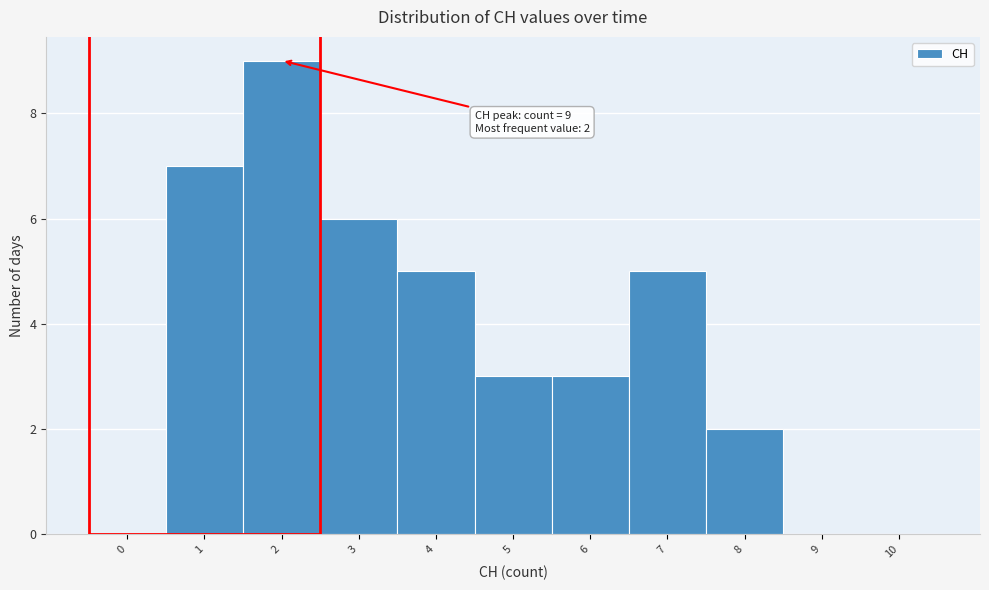

Reading right to left, extract all data points from this chart.

10=0	9=0	8=2	7=5	6=3	5=3	4=5	3=6	2=9	1=7	0=0